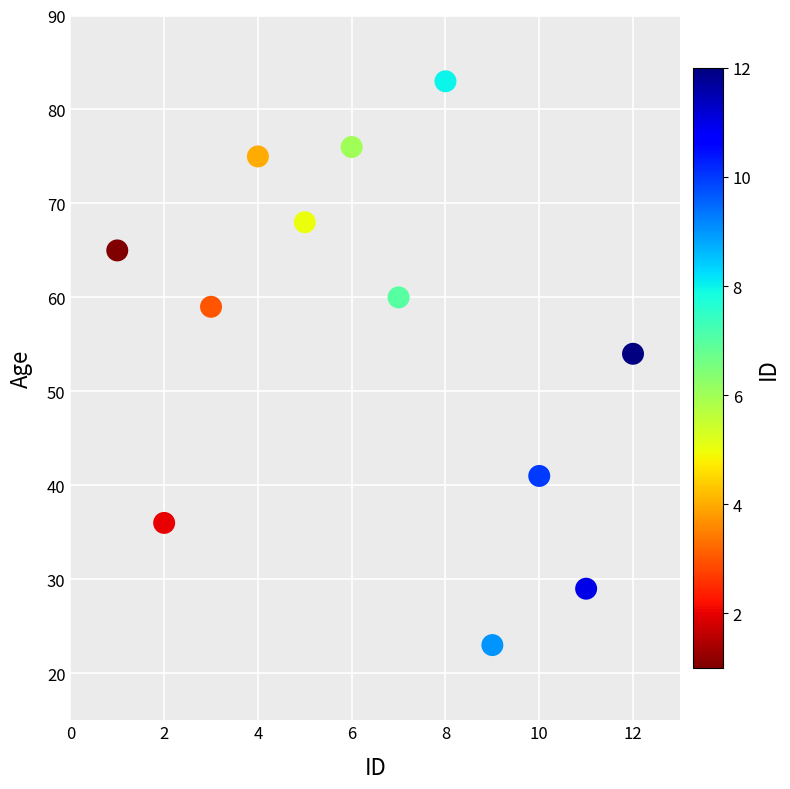

What Y value in the scatter plot is closest to 53?

54